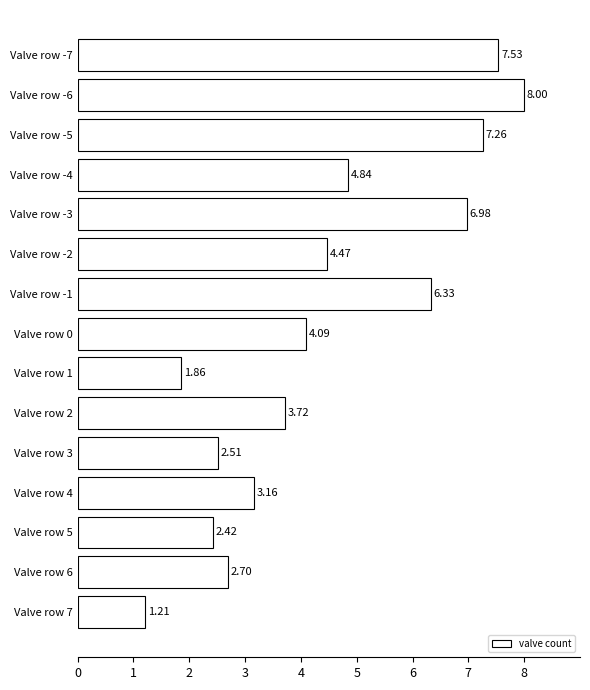

What is the change in value from Valve row 2 to Valve row -7?

+3.8